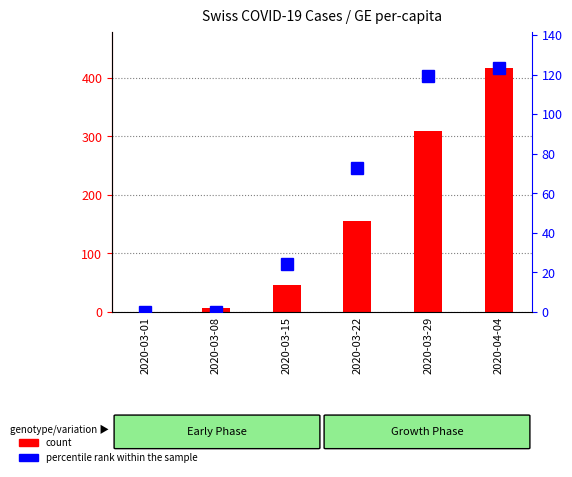

How many groups of bars are there?

6